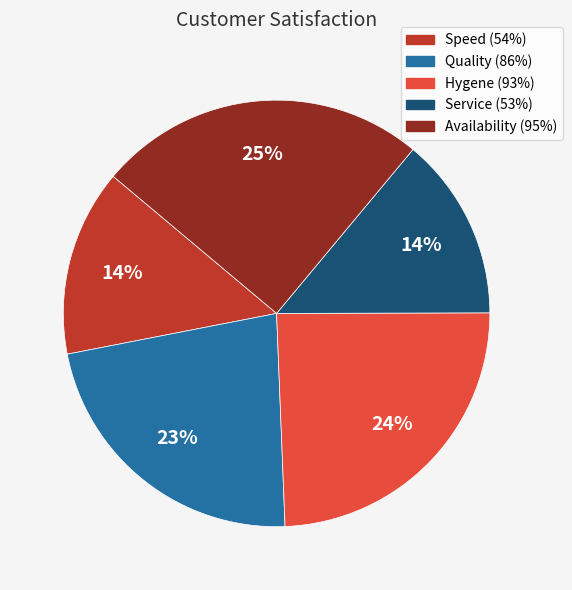

Which slice is the largest?

Availability (95%)